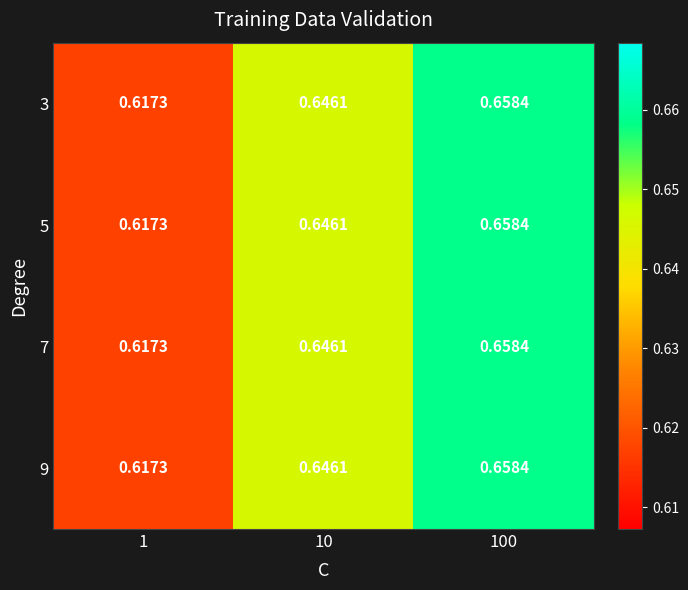

Count the number of data series in this chart.

4